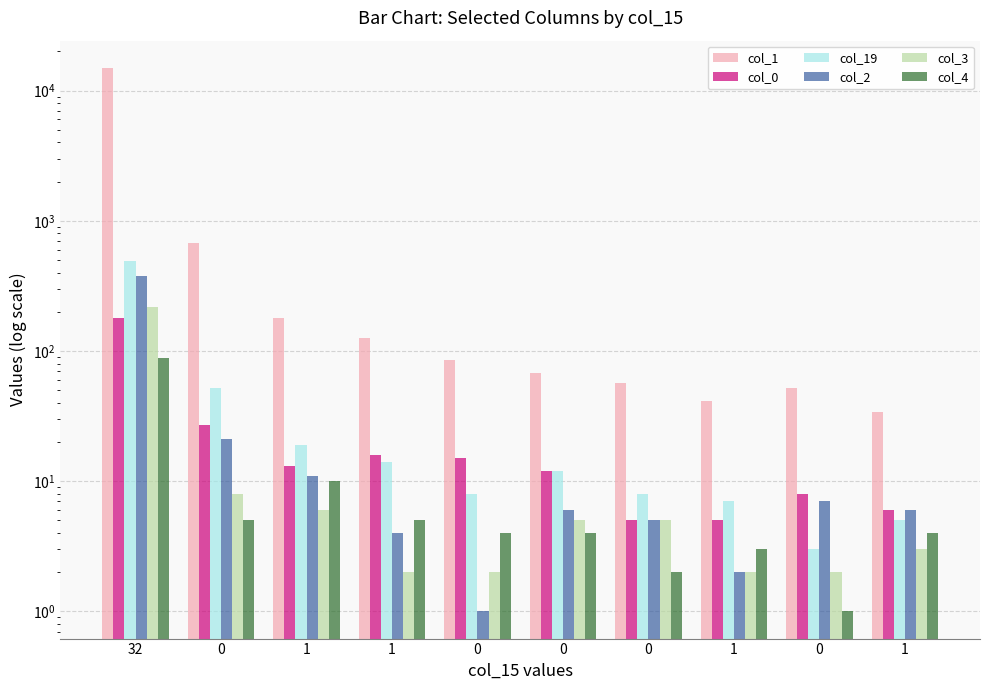

Reading right to left, what are all the values shown in this chart?

col_1: 1=34	0=52	1=41	0=57	0=68	0=86	1=125	1=178	0=677	32=14953
col_0: 1=6	0=8	1=5	0=5	0=12	0=15	1=16	1=13	0=27	32=179
col_19: 1=5	0=3	1=7	0=8	0=12	0=8	1=14	1=19	0=52	32=490
col_2: 1=6	0=7	1=2	0=5	0=6	0=1	1=4	1=11	0=21	32=377
col_3: 1=3	0=2	1=2	0=5	0=5	0=2	1=2	1=6	0=8	32=219
col_4: 1=4	0=1	1=3	0=2	0=4	0=4	1=5	1=10	0=5	32=88